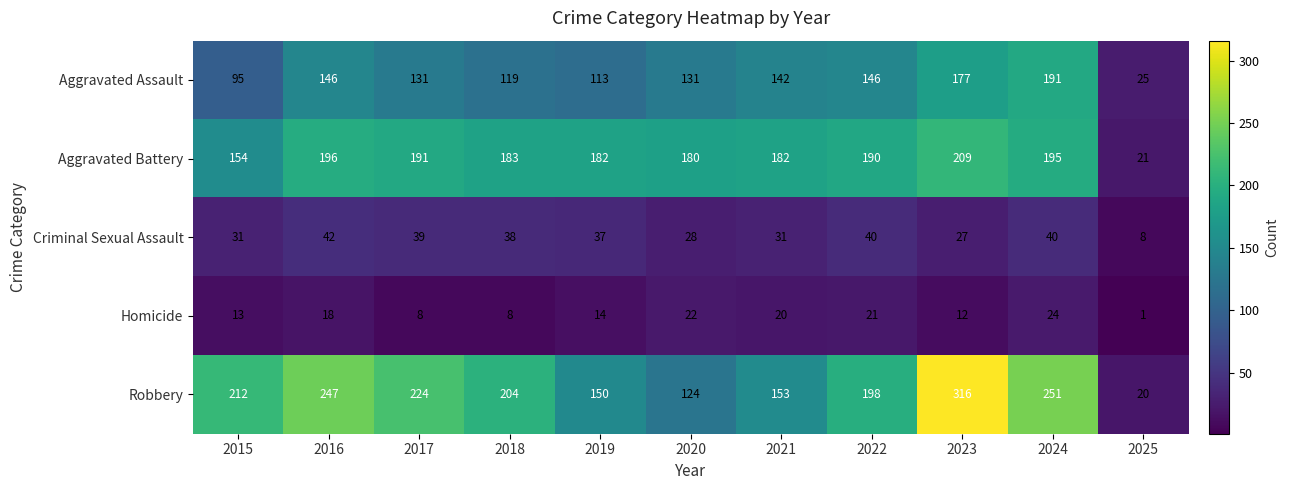

What is the difference between the maximum and second lowest values in the Criminal Sexual Assault series?

15